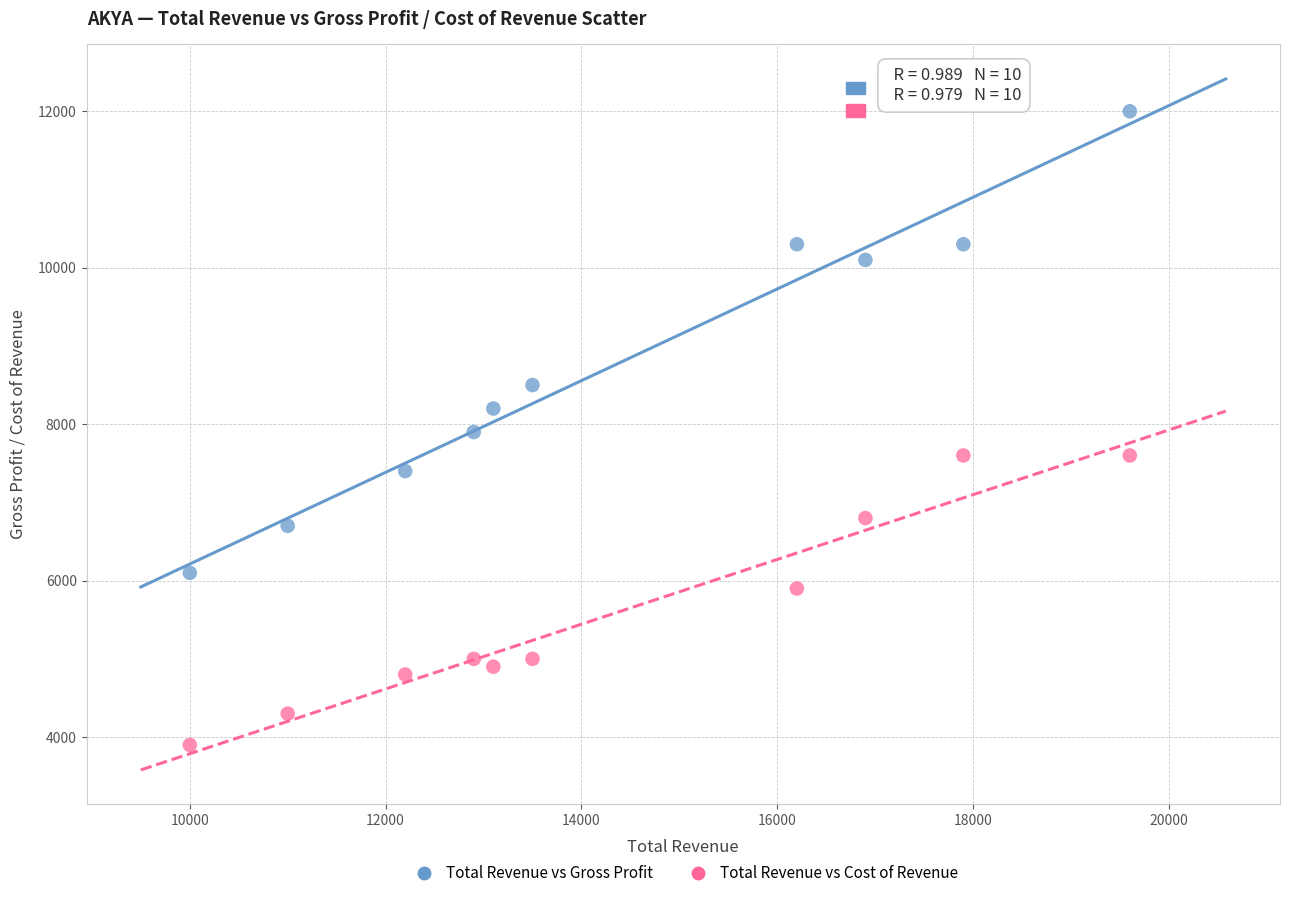

What is the X range (max minus min) for the scatter plot?

9600